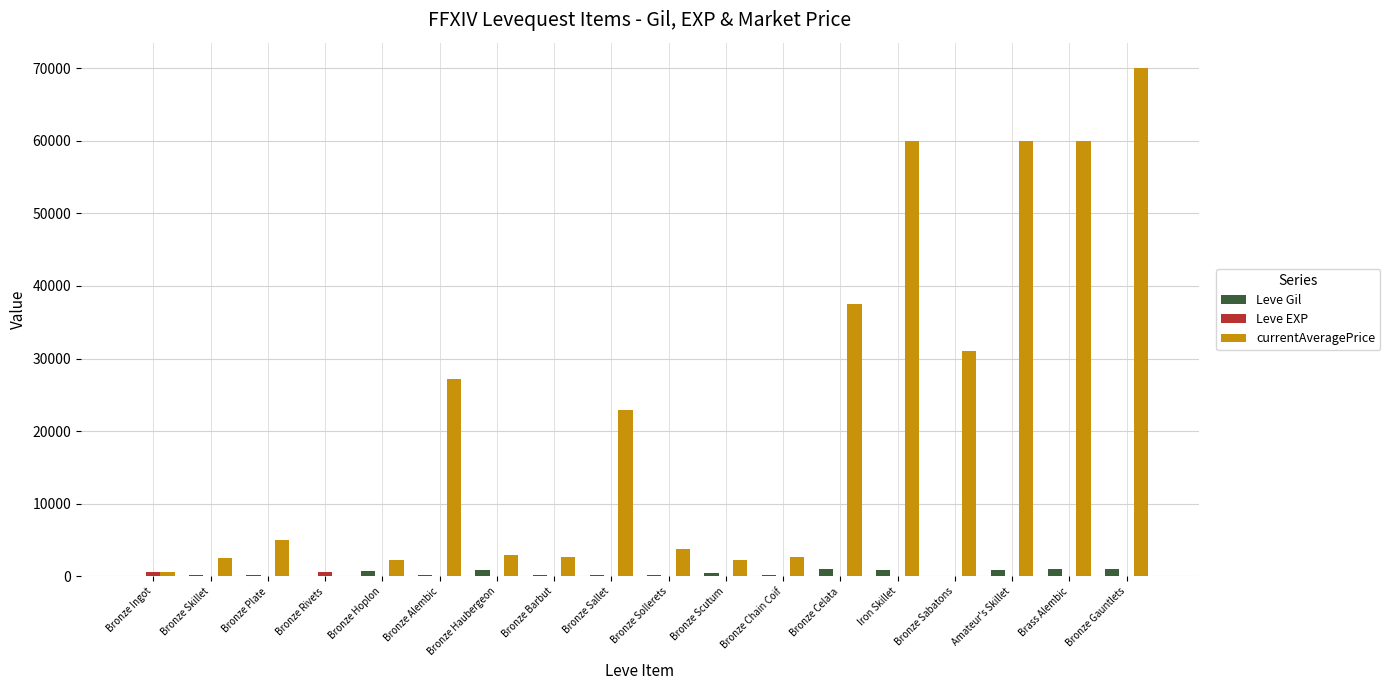

What is the sum of all Leve Gil values?

8395